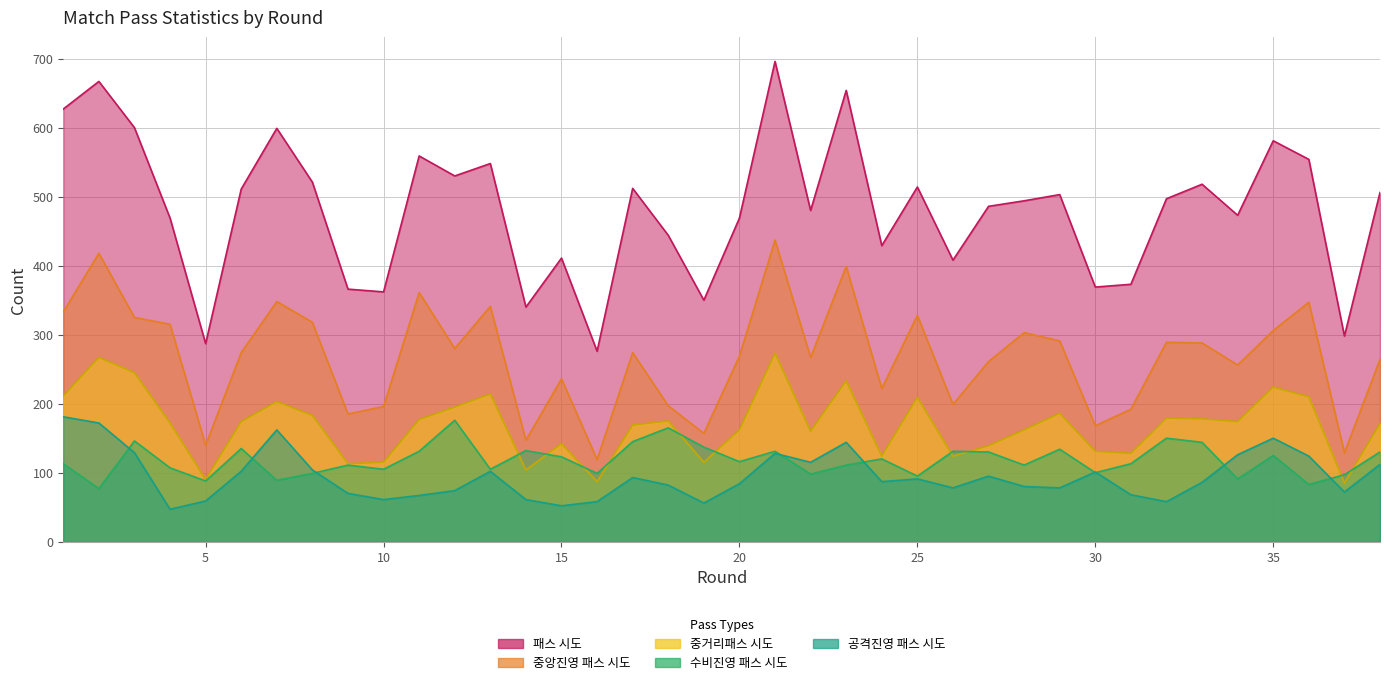

Which series has the widest spread of values?

패스 시도